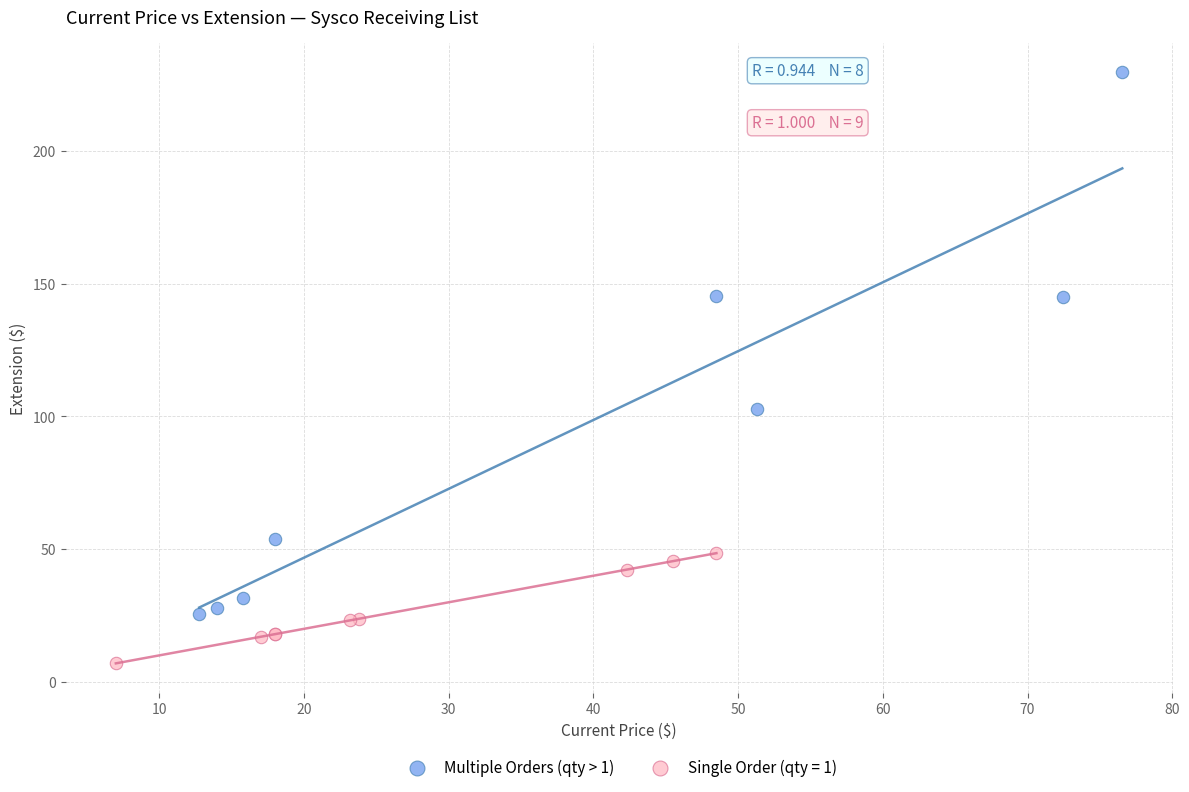

Which series reaches the minimum Y coordinate?

Single Order (qty = 1)